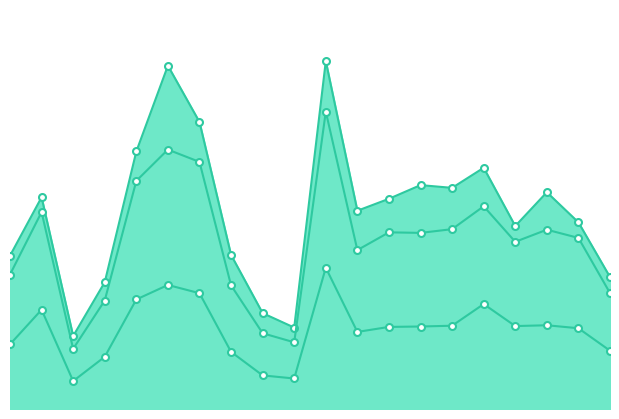

Reading left to right, list all the values displayed in this chart.

2_channel_line: 1.2	1.7	0.6	1.0	2.1	2.7	2.3	1.2	0.8	0.7	2.8	1.6	1.7	1.8	1.8	1.9	1.5	1.7	1.5	1.1
0_channel_line: 1.1	1.6	0.5	0.9	1.8	2.1	2.0	1.0	0.6	0.5	2.4	1.3	1.4	1.4	1.4	1.6	1.3	1.4	1.4	0.9
1_channel_line: 0.5	0.8	0.2	0.4	0.9	1.0	0.9	0.5	0.3	0.2	1.1	0.6	0.7	0.7	0.7	0.8	0.7	0.7	0.6	0.5